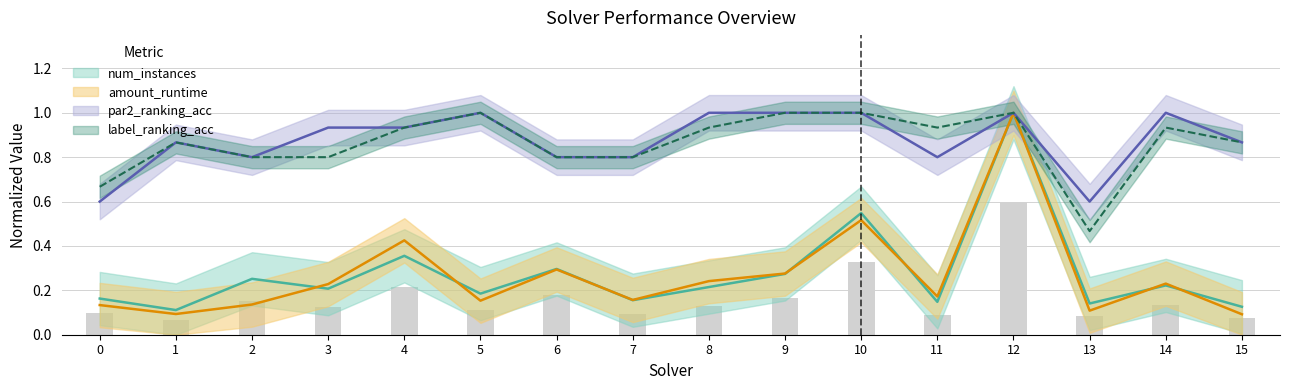

Reading left to right, what are all the values shown in this chart?

num_instances: 0=0.2	1=0.1	2=0.3	3=0.2	4=0.4	5=0.2	6=0.3	7=0.2	8=0.2	9=0.3	10=0.5	11=0.1	12=1.0	13=0.1	14=0.2	15=0.1
amount_runtime: 0=0.1	1=0.1	2=0.1	3=0.2	4=0.4	5=0.2	6=0.3	7=0.2	8=0.2	9=0.3	10=0.5	11=0.2	12=1.0	13=0.1	14=0.2	15=0.1
par2_ranking_acc: 0=0.6	1=0.9	2=0.8	3=0.9	4=0.9	5=1.0	6=0.8	7=0.8	8=1.0	9=1.0	10=1.0	11=0.8	12=1.0	13=0.6	14=1.0	15=0.9
label_ranking_acc: 0=0.7	1=0.9	2=0.8	3=0.8	4=0.9	5=1.0	6=0.8	7=0.8	8=0.9	9=1.0	10=1.0	11=0.9	12=1.0	13=0.5	14=0.9	15=0.9